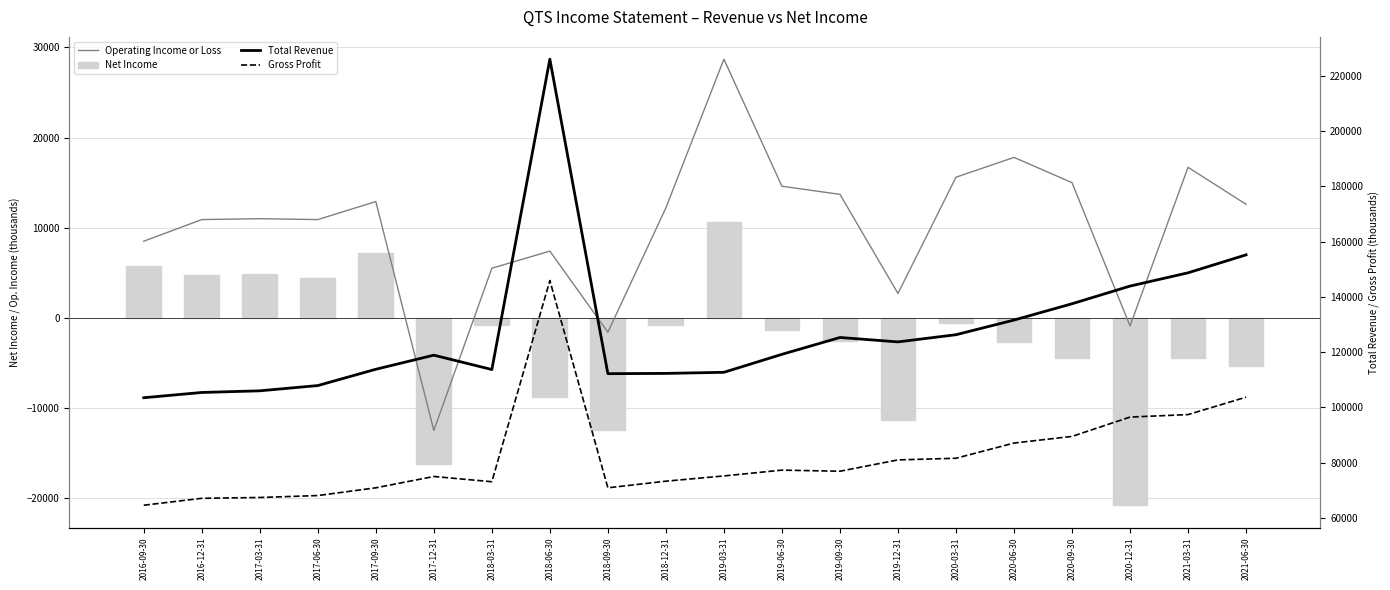

What position from the right is 2017-03-31?

18